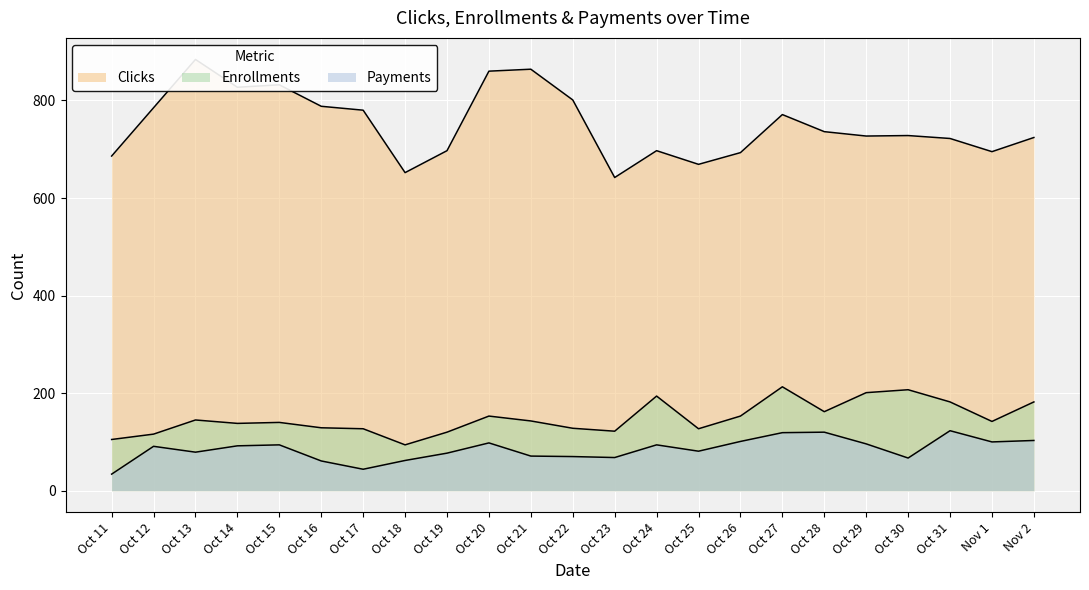

How many interior local peaks does the Clicks series have?

6